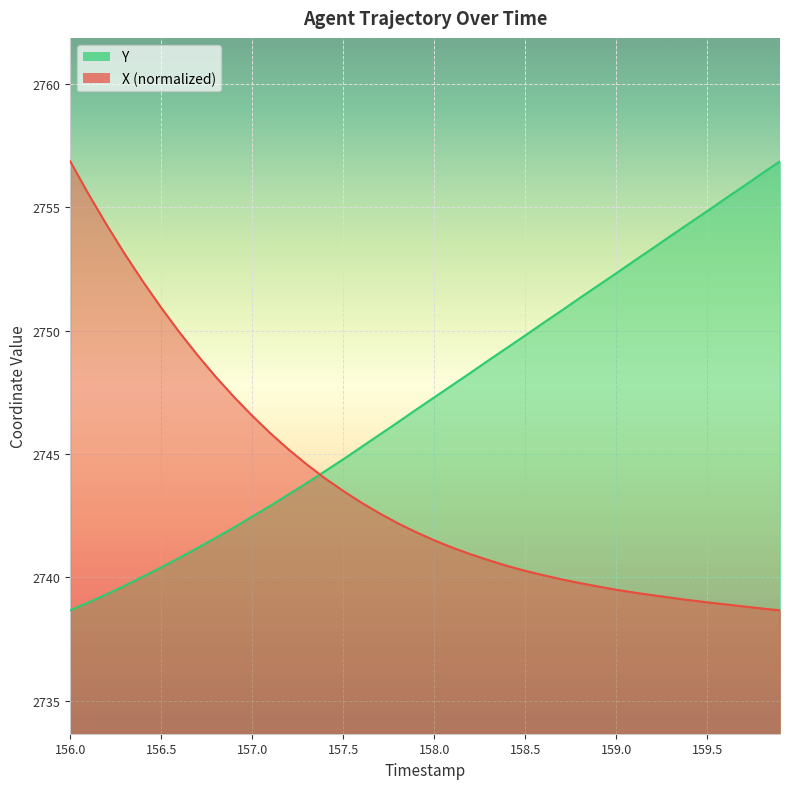

What is the value of the X point at the 7th from the left?

2749.9